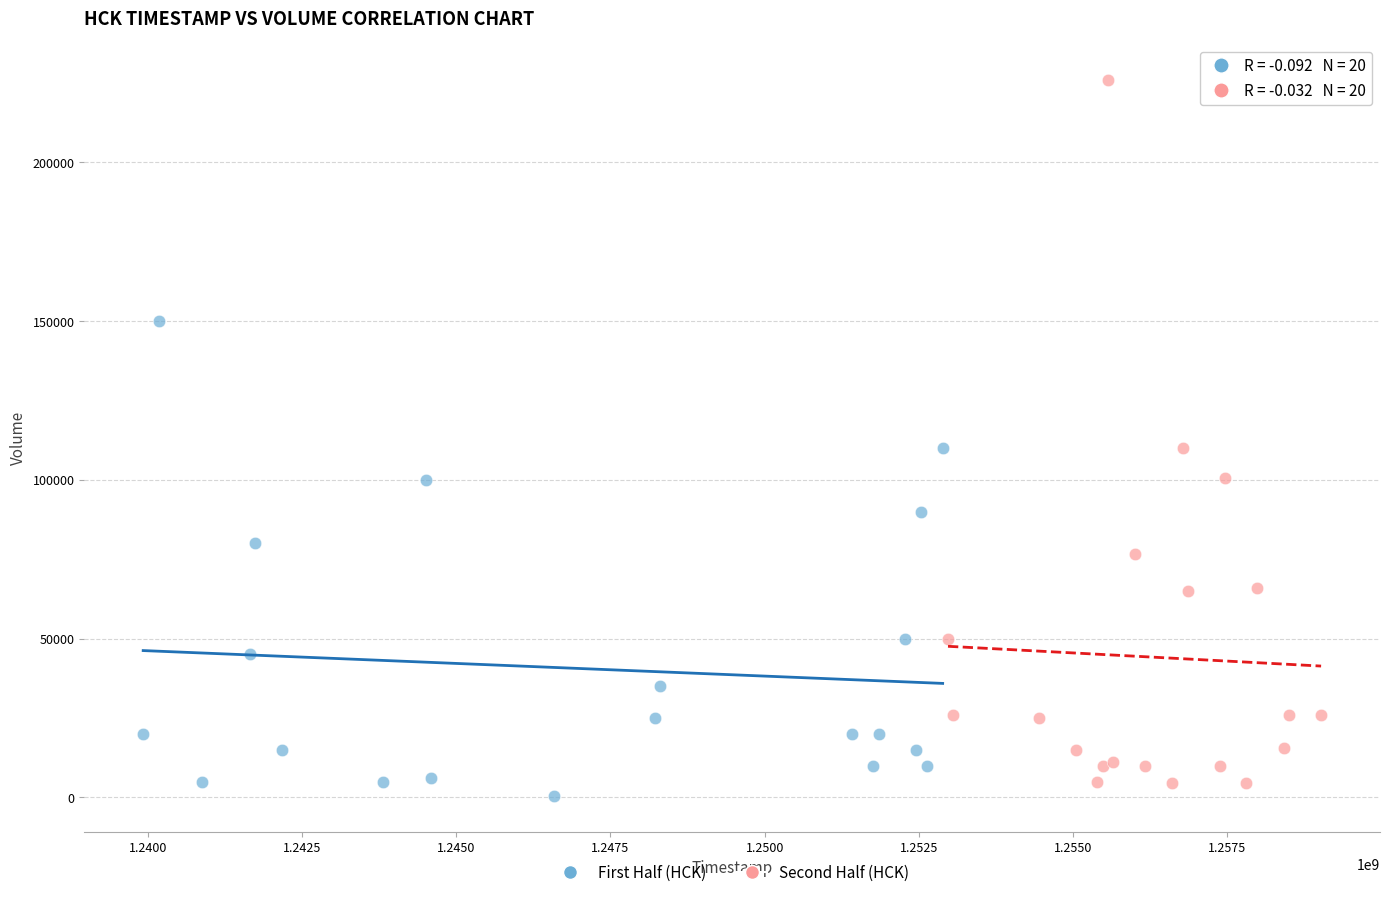

Which series reaches the minimum Y coordinate?

First Half (HCK)